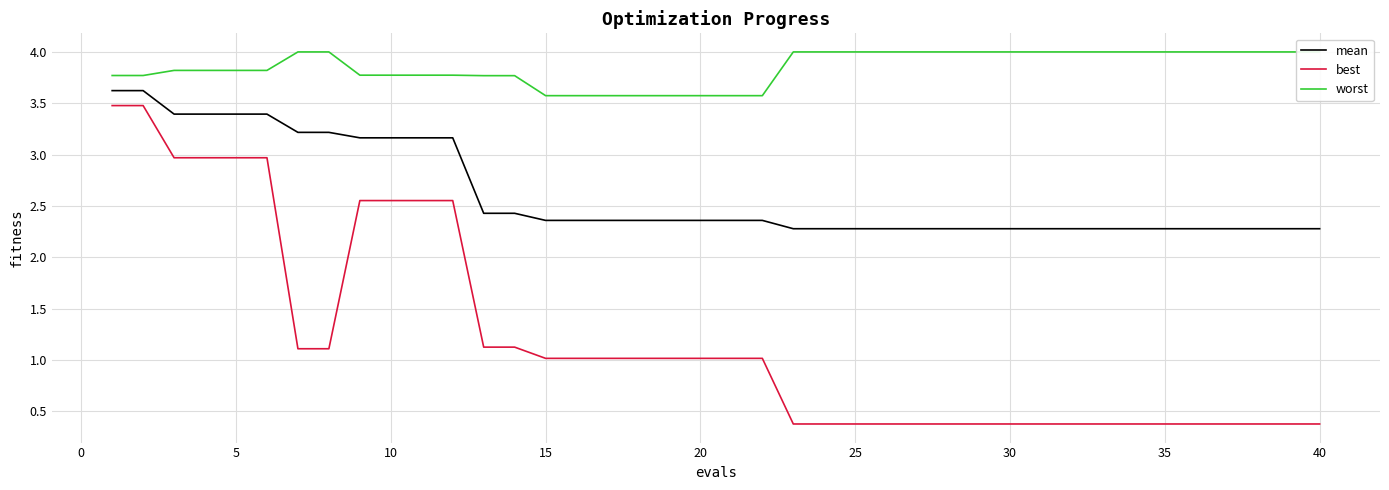

True or false: mean and best intersect in this chart.

False